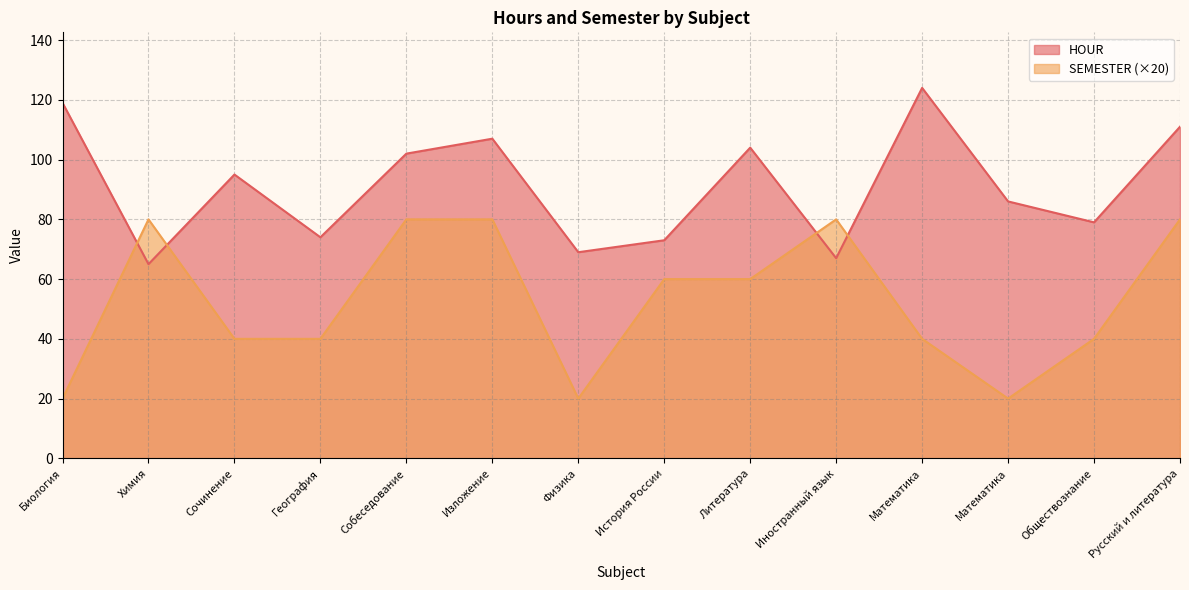

Which series has the largest total across all categories?

HOUR